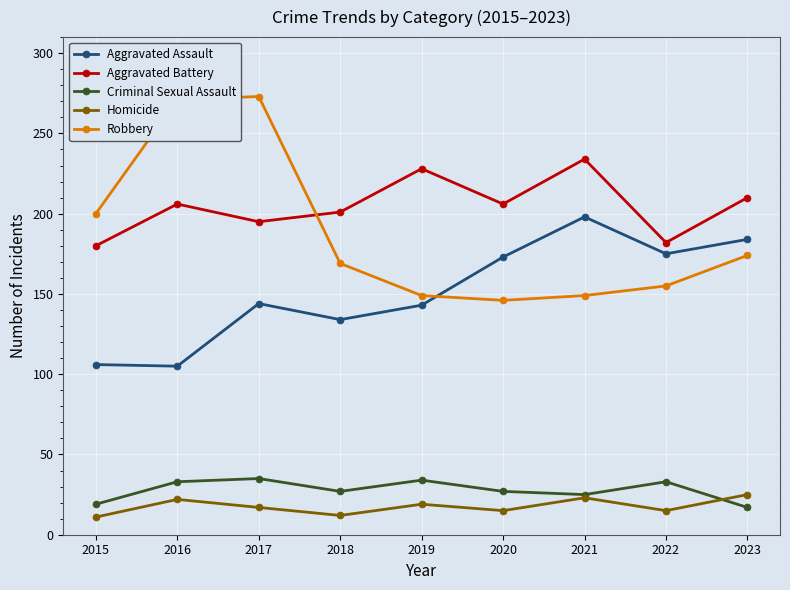

What value does the Criminal Sexual Assault series have at 2019?

34